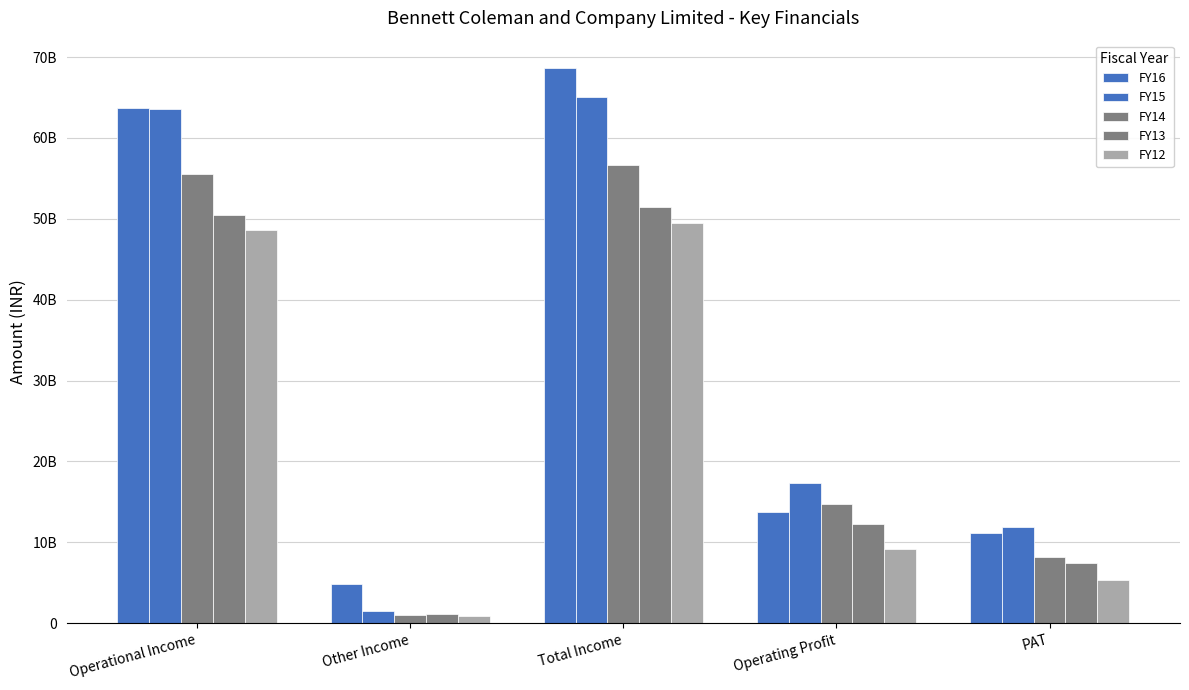

What is the sum of all FY13 values?

122675200000.0